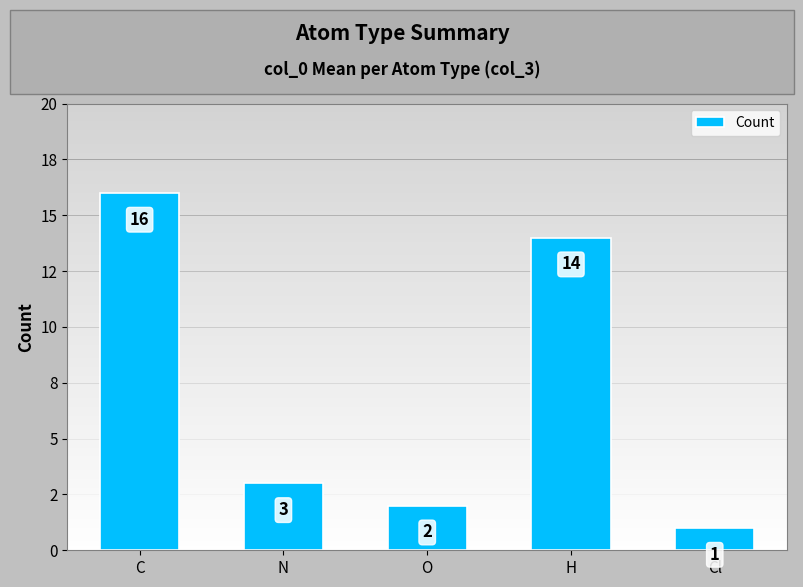

What is the sum of all values?

36